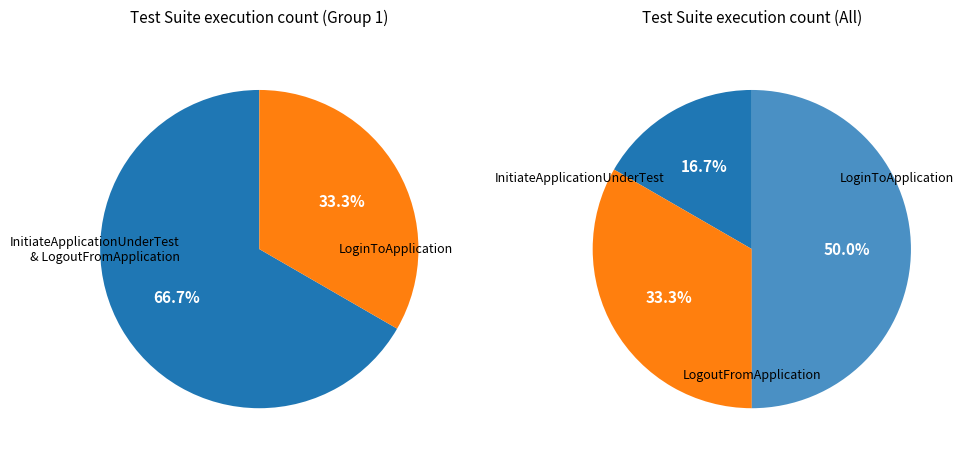

Which slice is the smallest?

InitiateApplicationUnderTest